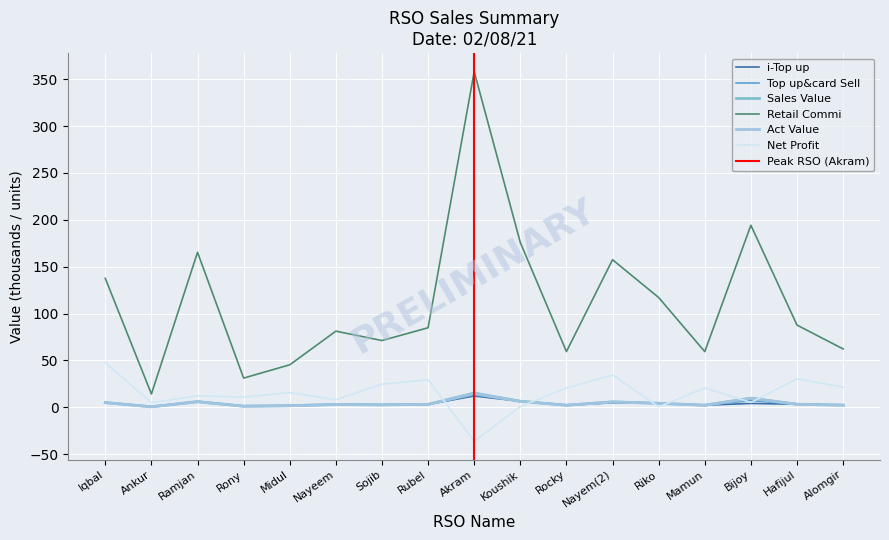

How many series are shown in this chart?

6